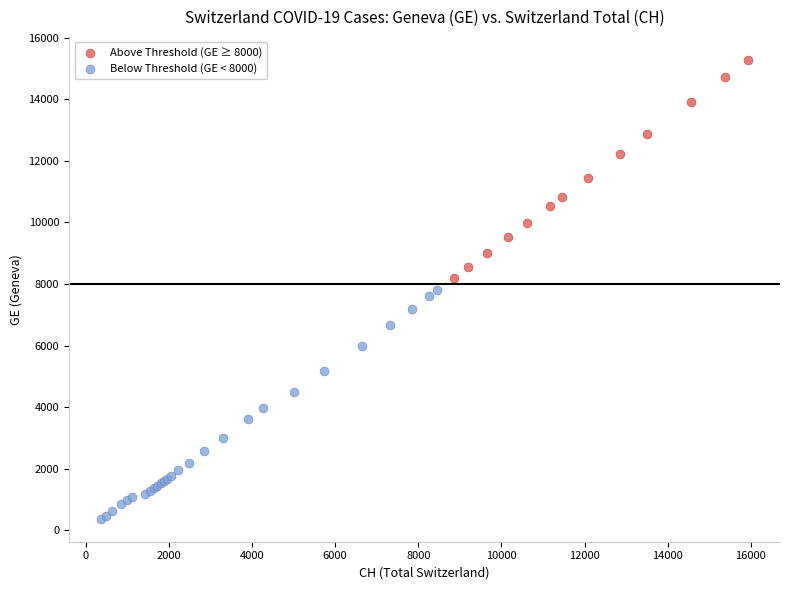

What are all the series names shown in the legend?

Above Threshold (GE ≥ 8000), Below Threshold (GE < 8000)